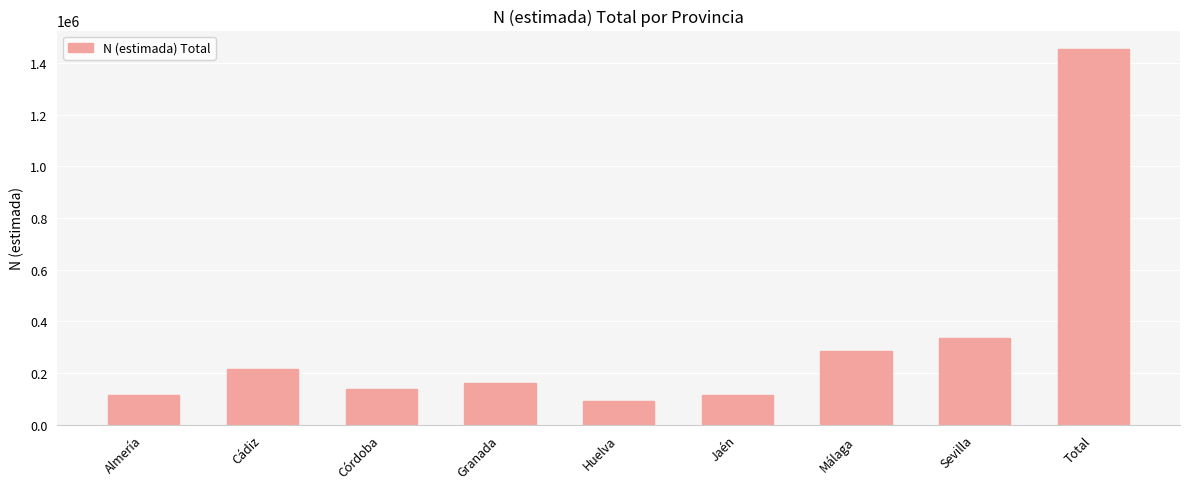

Which label corresponds to the largest value in the chart?

Total